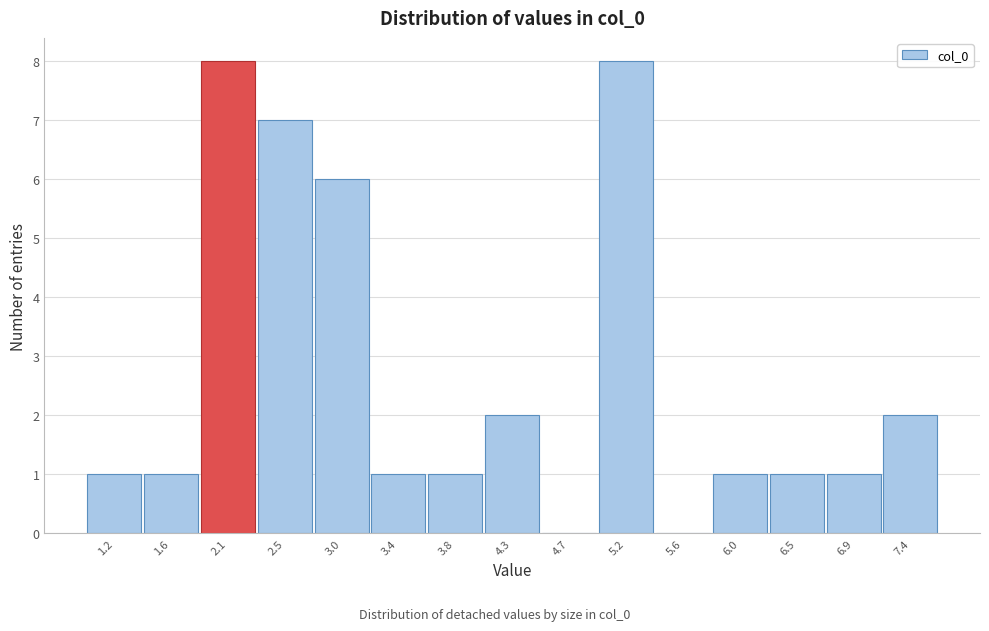

Reading left to right, what are all the values shown in this chart?

1.2=1	1.6=1	2.1=8	2.5=7	3.0=6	3.4=1	3.8=1	4.3=2	4.7=0	5.2=8	5.6=0	6.0=1	6.5=1	6.9=1	7.4=2